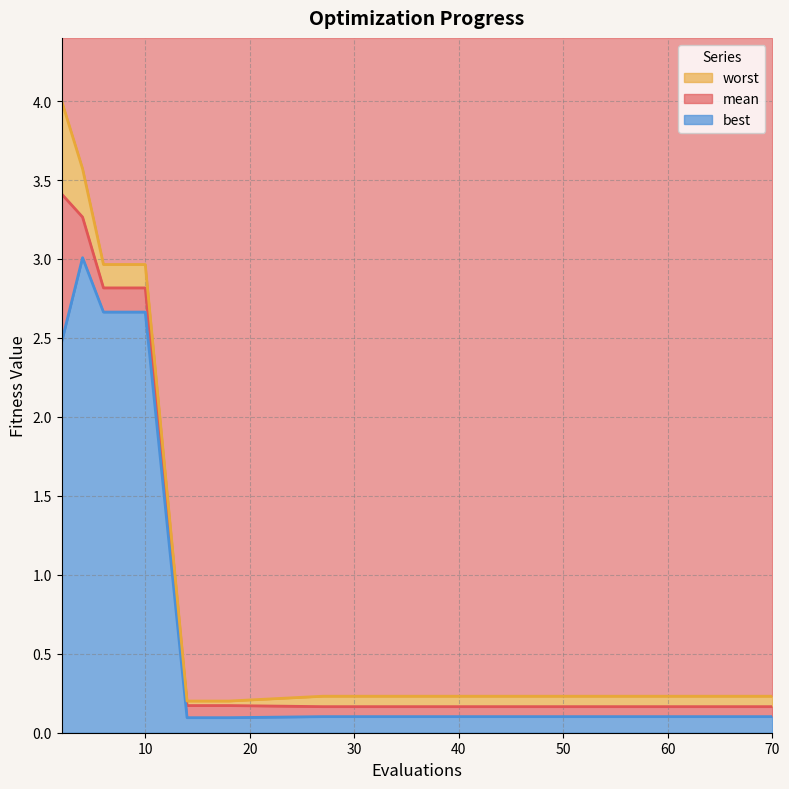

What is the difference between the highest and lowest values at 14?

0.1